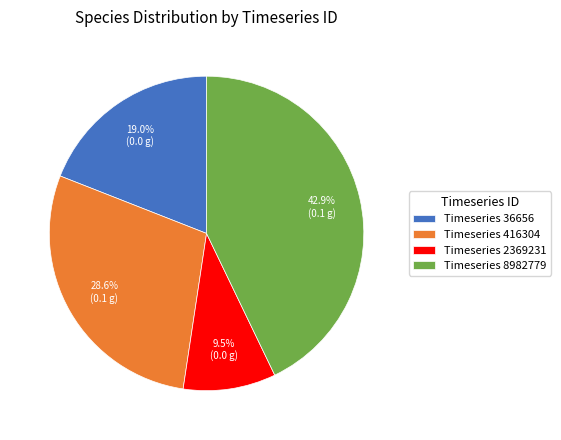

Does Timeseries 8982779 account for over 50% of the chart?

No